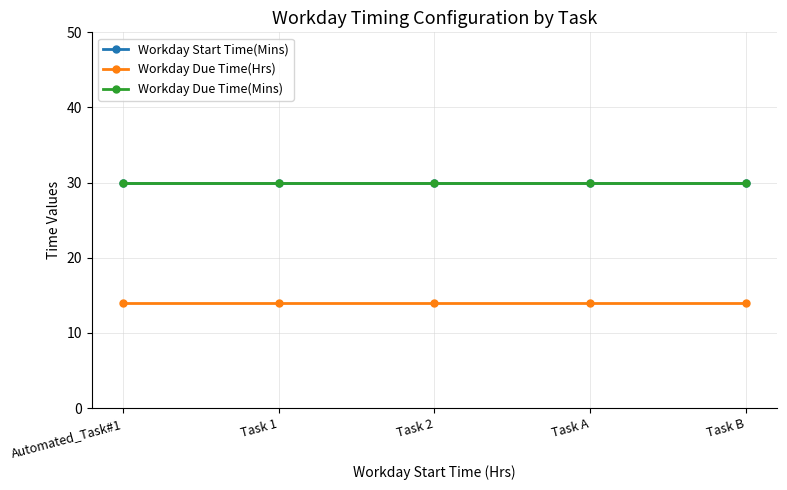

Does the chart have visible grid lines?

Yes